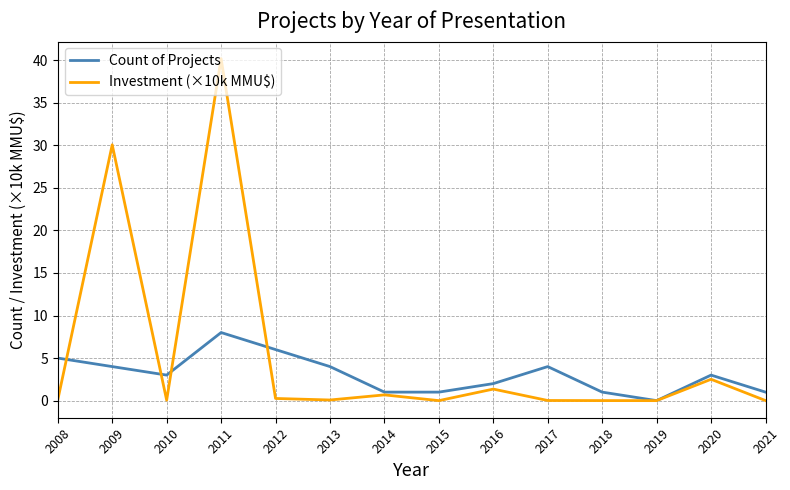

The Count of Projects series shows 0.9 at 2017. True or false?

False